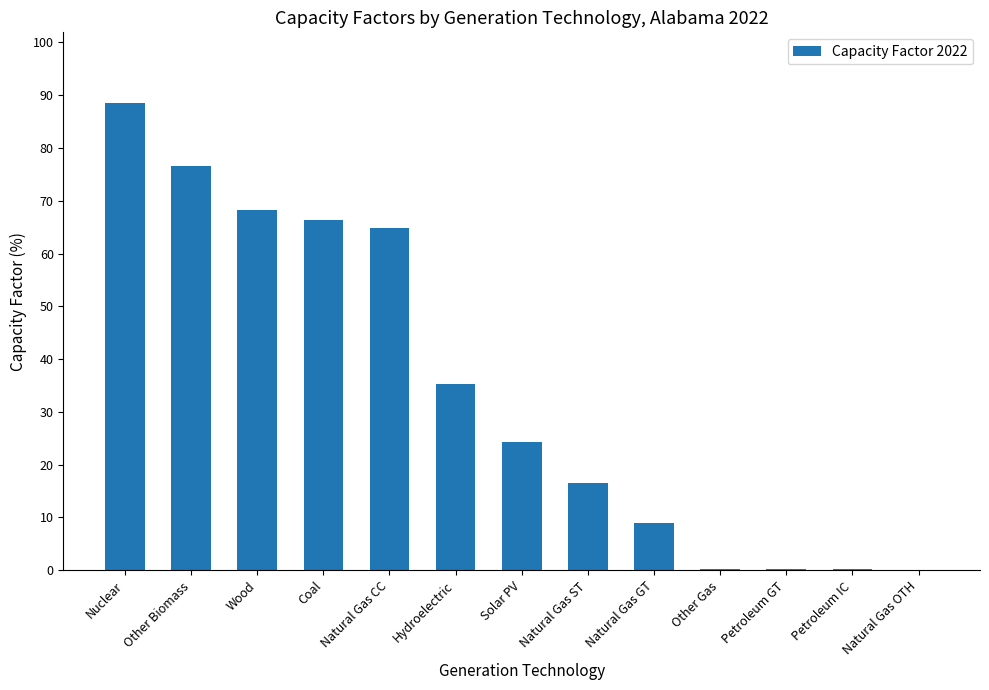

The value at Nuclear is 29.4. True or false?

False